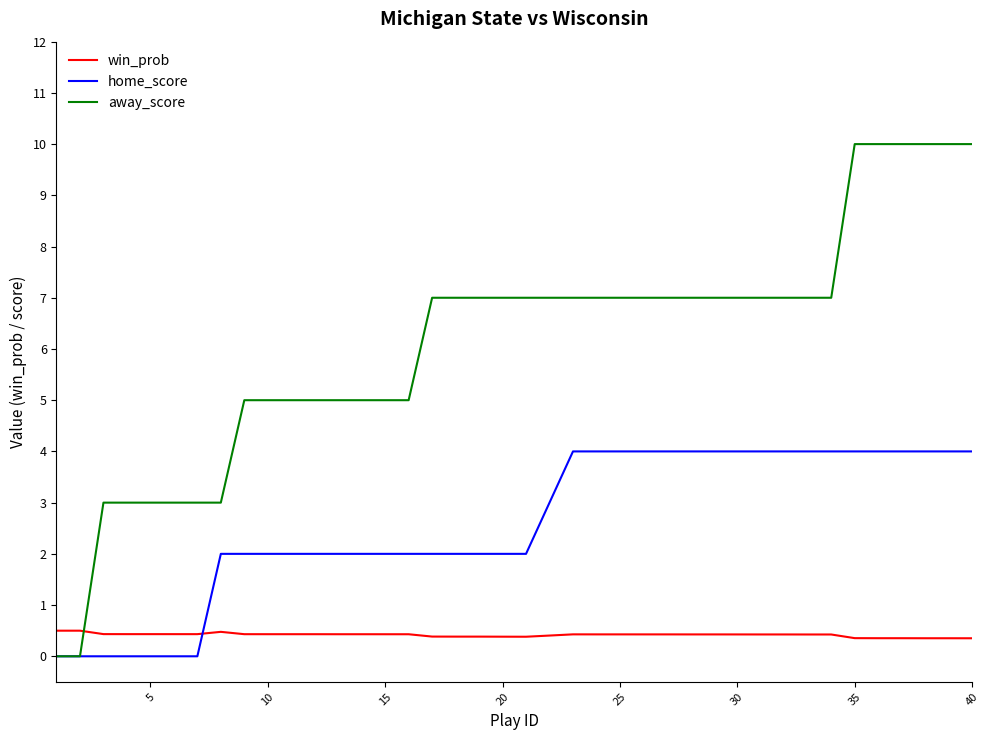

Rank the series by their maximum value, from highest to lowest.

away_score, home_score, win_prob